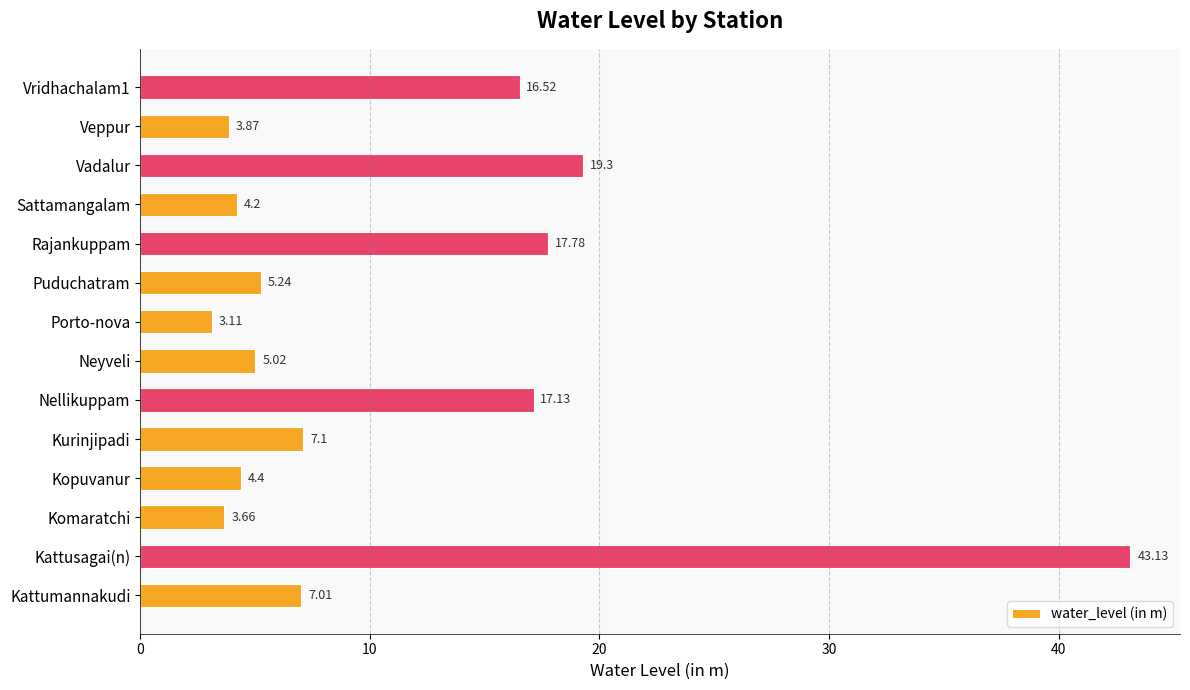

How many bars are there in total?

14